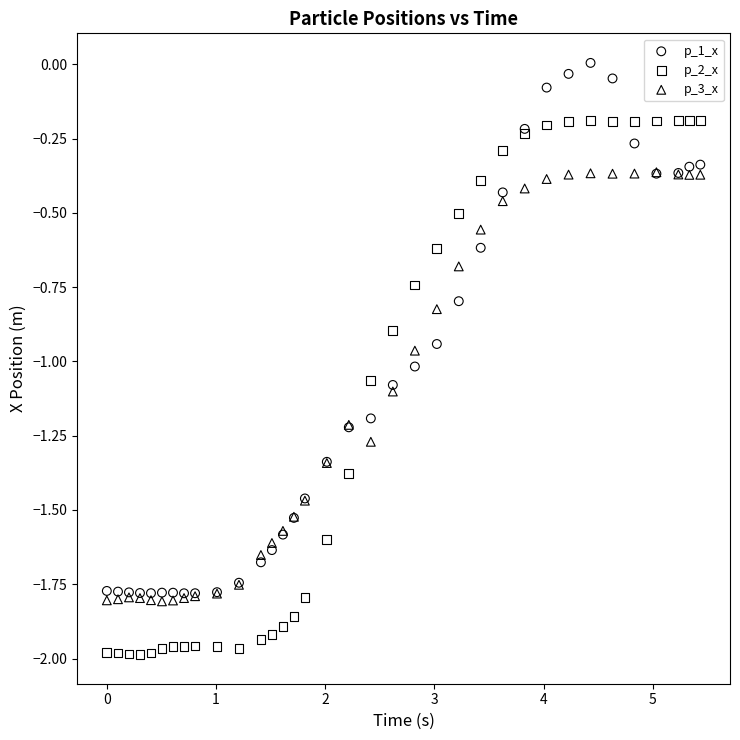

Which series has the largest Y range (max minus min)?

p_2_x